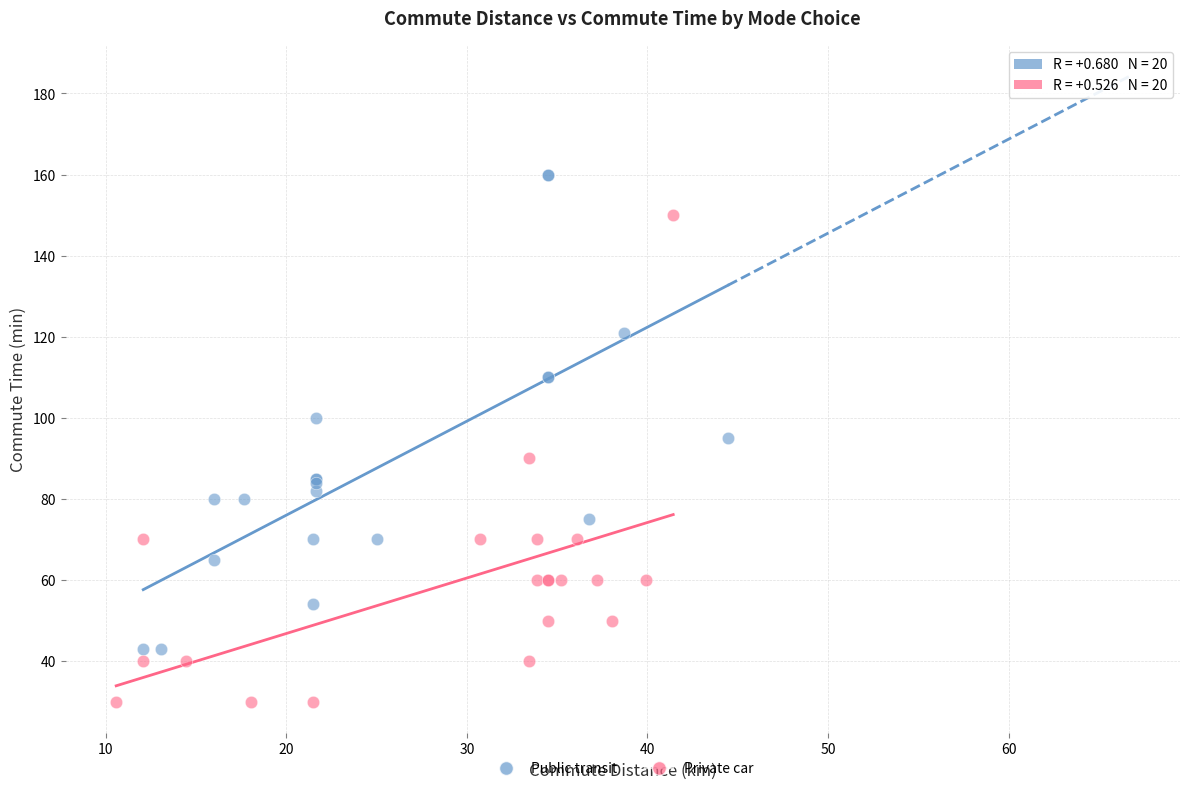

Which series contains the lowest Y value?

Private car